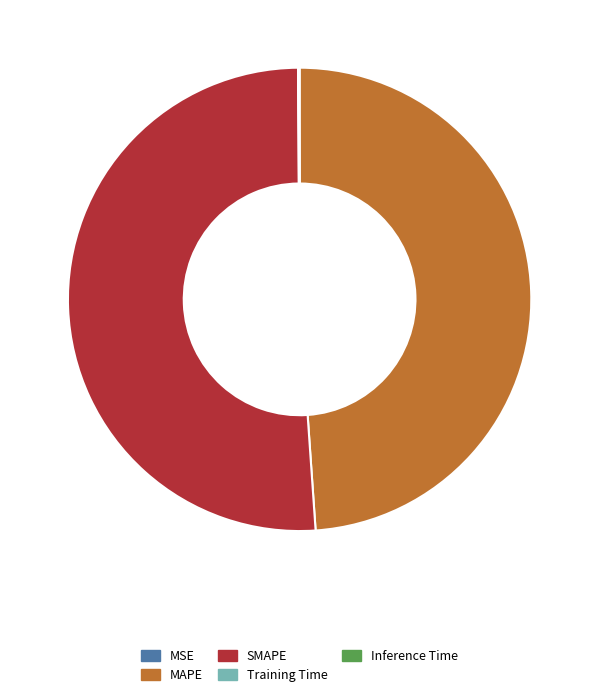

Which slice is the largest?

SMAPE